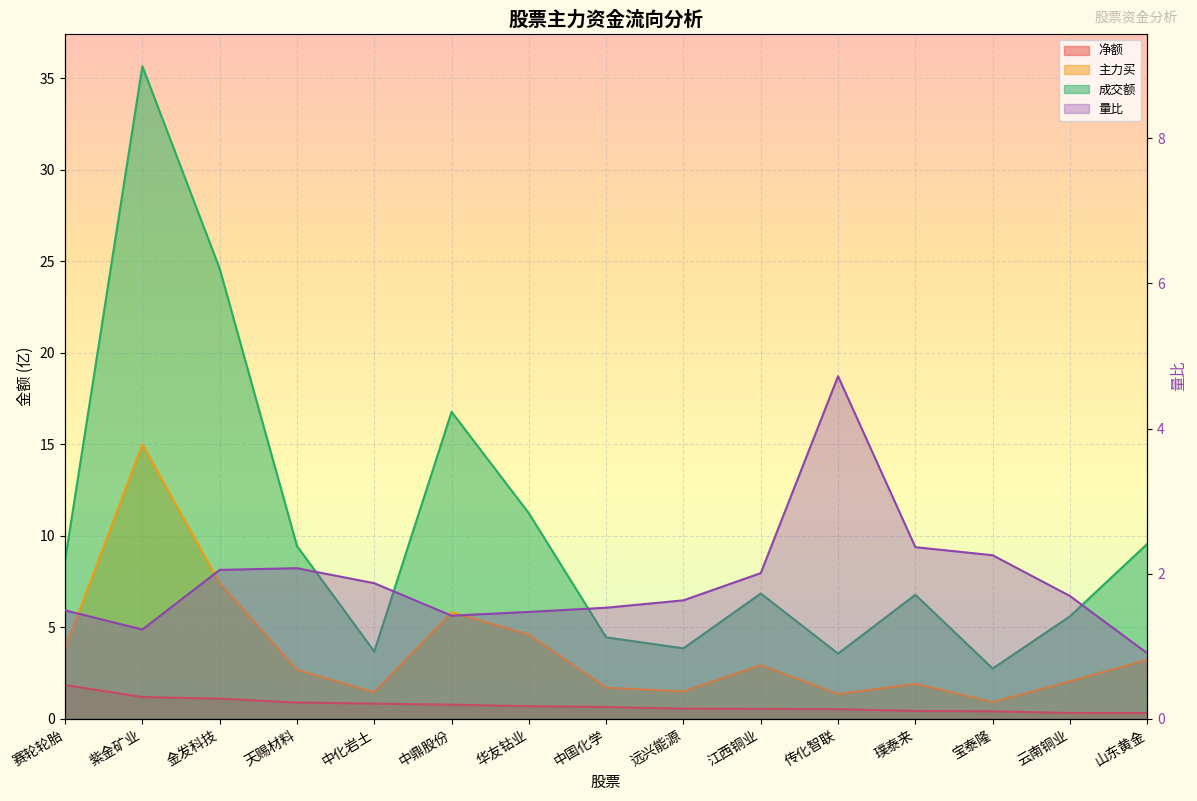

Reading left to right, transcribe all the data shown in this chart.

净额: 赛轮轮胎=1.8	紫金矿业=1.2	金发科技=1.1	天赐材料=0.9	中化岩土=0.8	中鼎股份=0.8	华友钴业=0.7	中国化学=0.6	远兴能源=0.6	江西铜业=0.5	传化智联=0.5	璞泰来=0.4	宝泰隆=0.4	云南铜业=0.3	山东黄金=0.3
主力买: 赛轮轮胎=3.8	紫金矿业=15.0	金发科技=7.4	天赐材料=2.7	中化岩土=1.5	中鼎股份=5.8	华友钴业=4.6	中国化学=1.7	远兴能源=1.5	江西铜业=2.9	传化智联=1.4	璞泰来=1.9	宝泰隆=0.9	云南铜业=2.1	山东黄金=3.2
成交额: 赛轮轮胎=8.7	紫金矿业=35.7	金发科技=24.6	天赐材料=9.4	中化岩土=3.7	中鼎股份=16.8	华友钴业=11.2	中国化学=4.5	远兴能源=3.9	江西铜业=6.8	传化智联=3.6	璞泰来=6.8	宝泰隆=2.7	云南铜业=5.6	山东黄金=9.6
量比: 赛轮轮胎=1.5	紫金矿业=1.2	金发科技=2.1	天赐材料=2.1	中化岩土=1.9	中鼎股份=1.4	华友钴业=1.5	中国化学=1.5	远兴能源=1.6	江西铜业=2.0	传化智联=4.7	璞泰来=2.4	宝泰隆=2.3	云南铜业=1.7	山东黄金=0.9